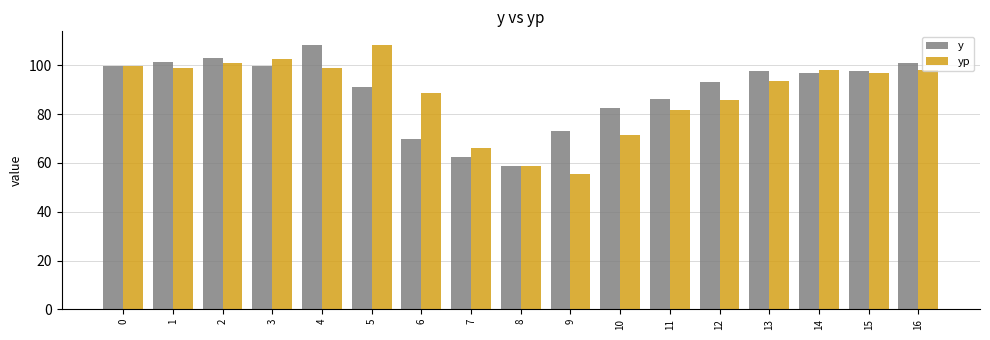

What are all the series names shown in the legend?

y, yp